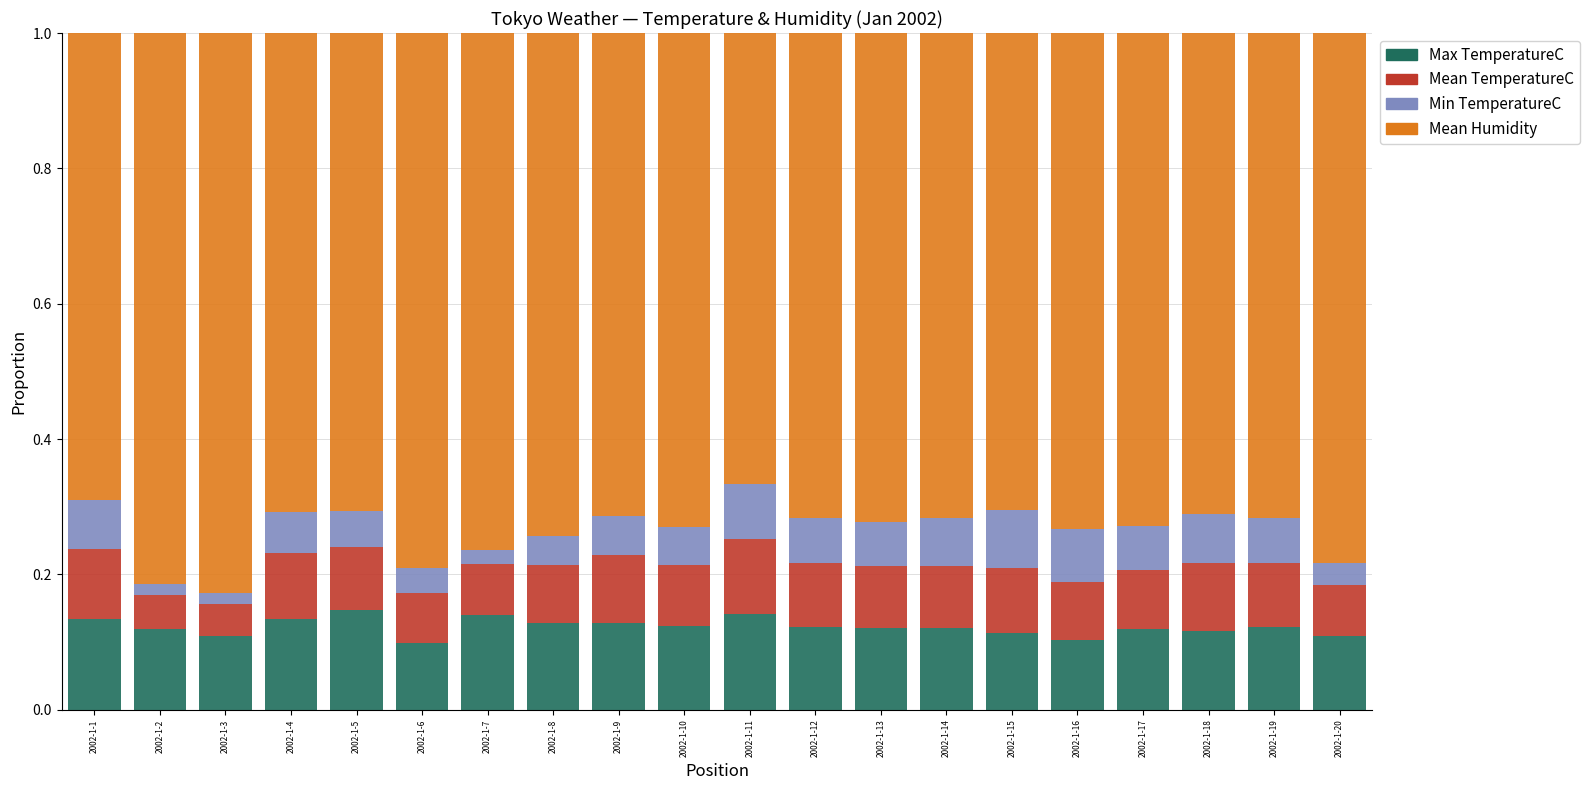

What is the total value across all series at 2002-1-1?

1.0